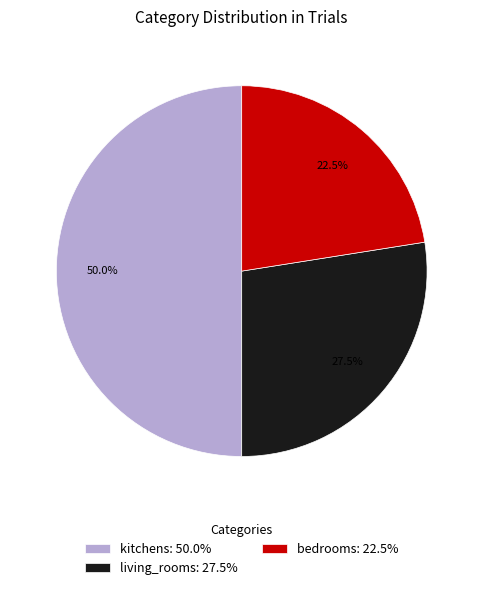

Which slice is the largest?

kitchens